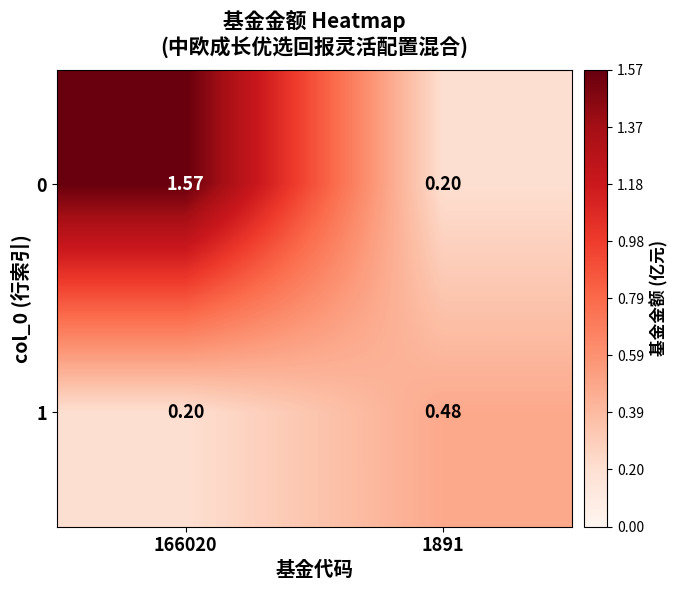

Is the value of 0 at 166020 greater than the value of 1 at 166020?

Yes